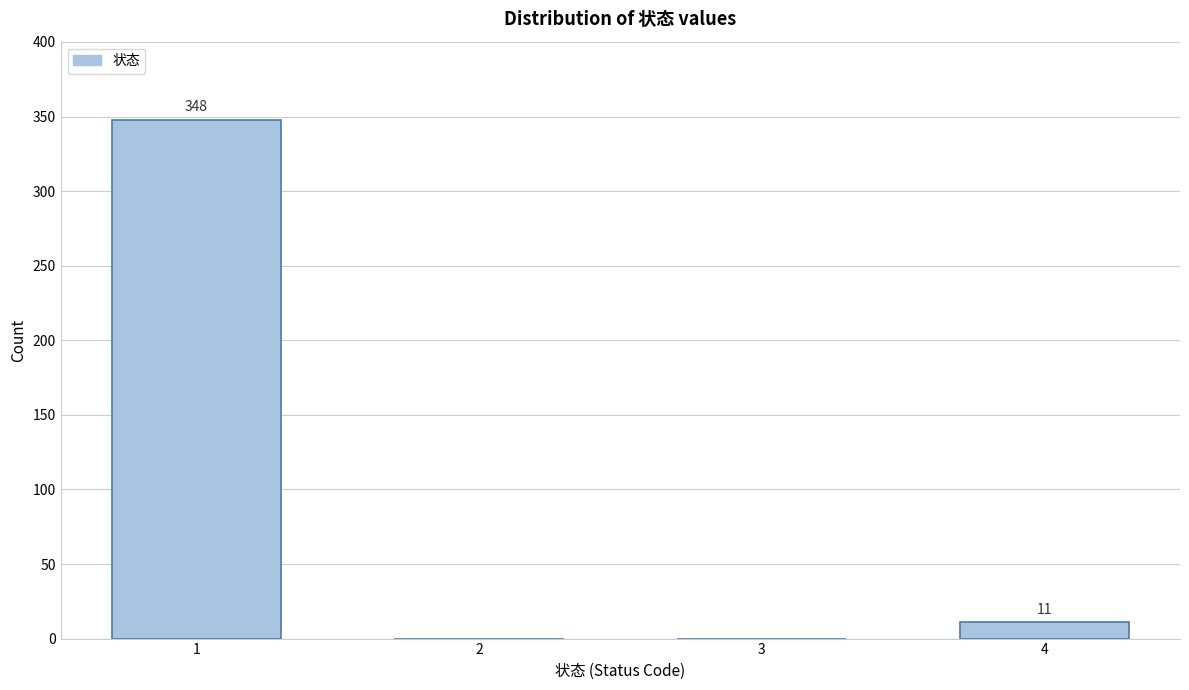

Reading right to left, what are all the values shown in this chart?

4=11	3=0	2=0	1=348